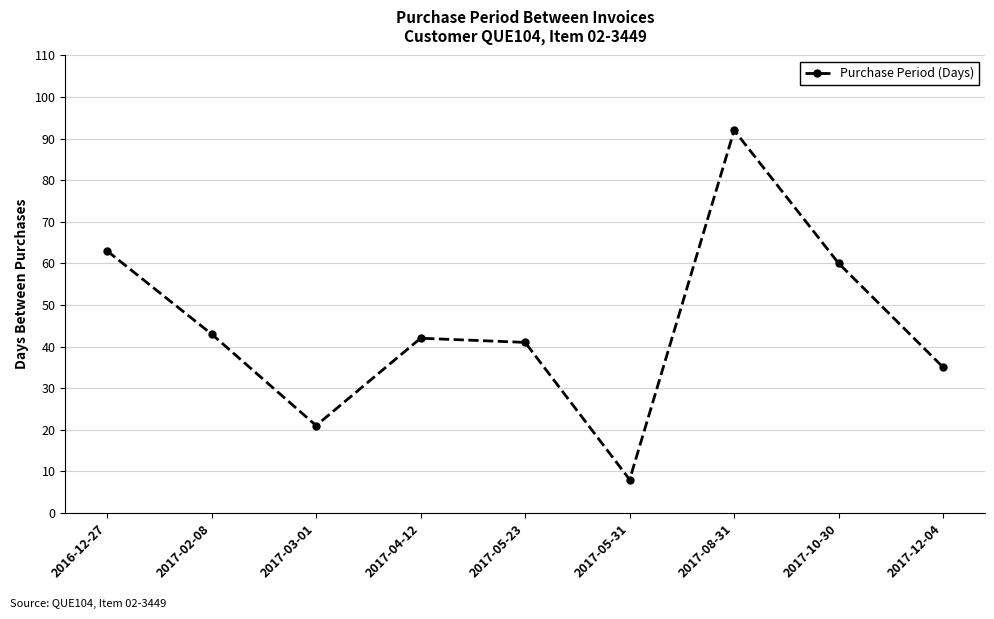

What is the average value?

45